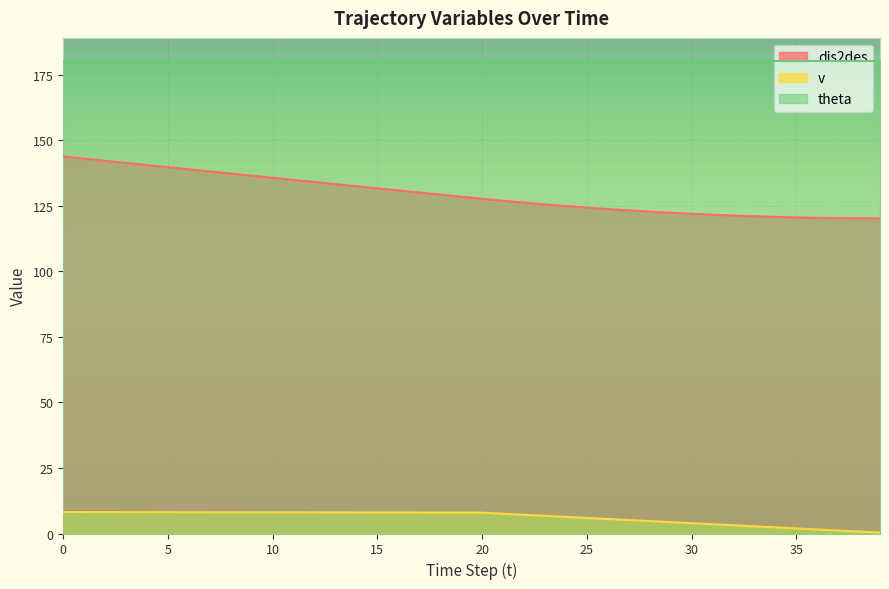

What is the difference between the dis2des values at 10 and 6?

3.2